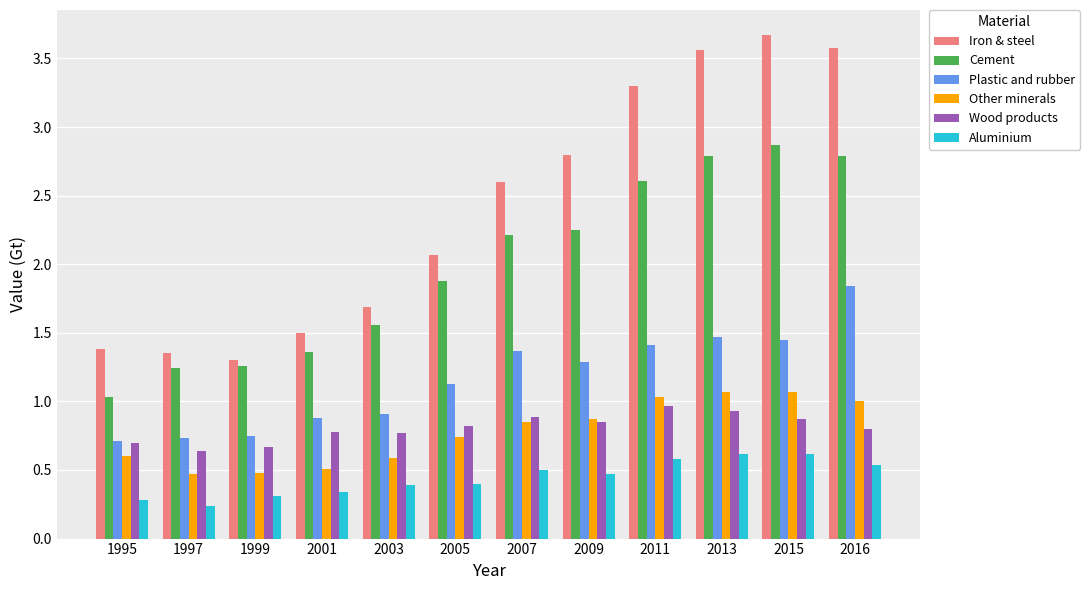

Does the chart contain stacked bars?

No